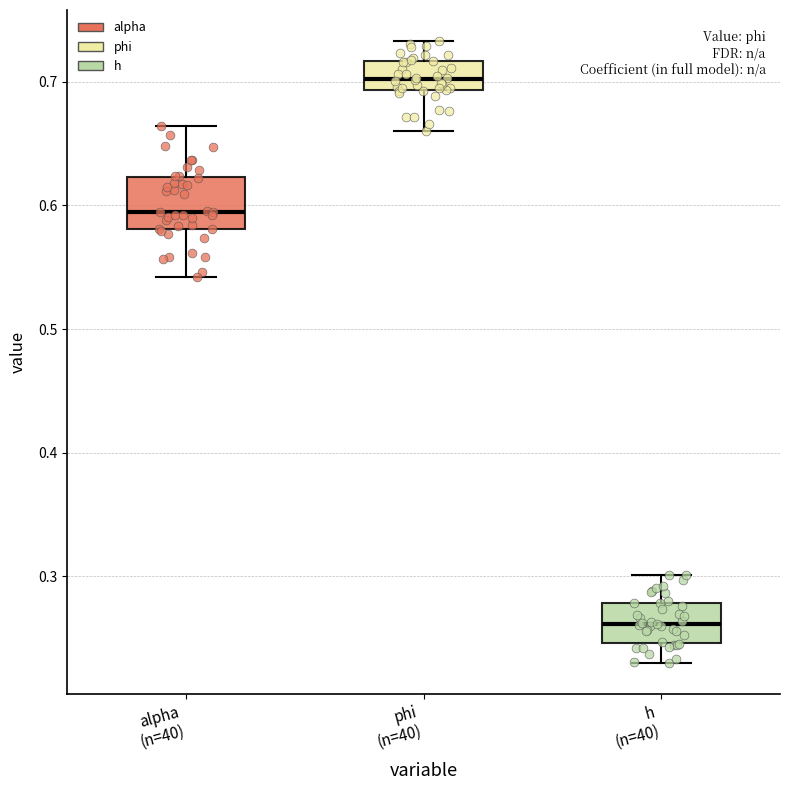

Where is the lower edge of the box for alpha (n=40) on the y-axis? The values are not printed on the chart, so give them approximately, as read against the axis.

0.58